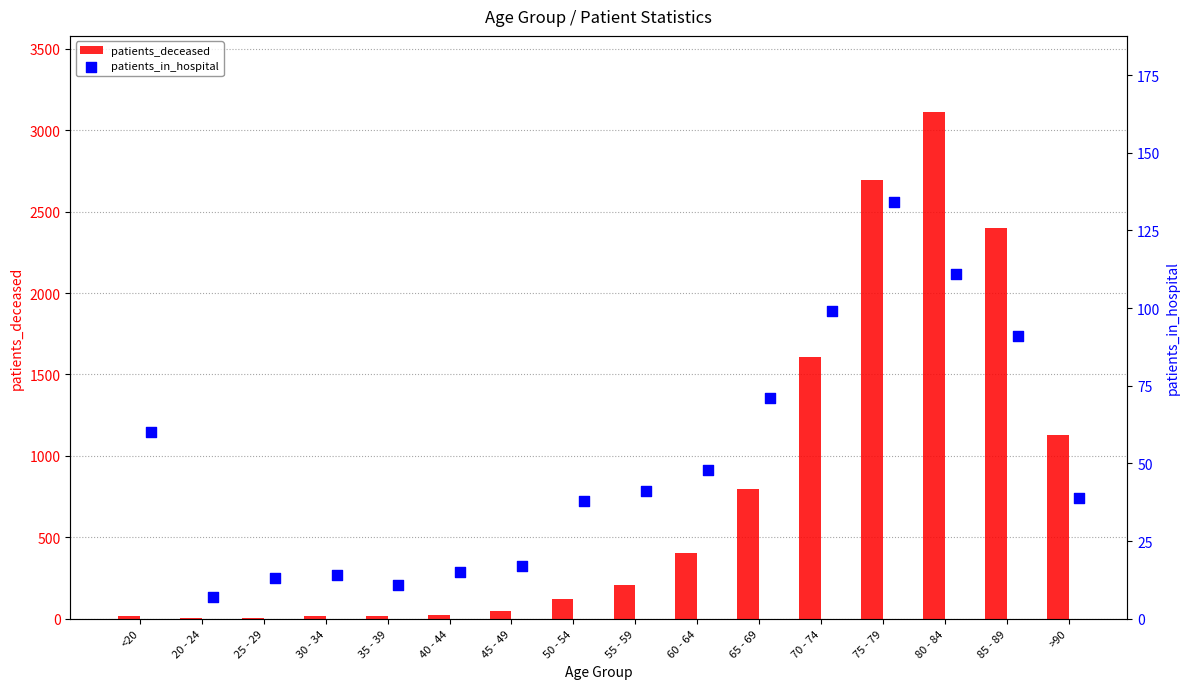

What is the sum of all patients_deceased values?

12588